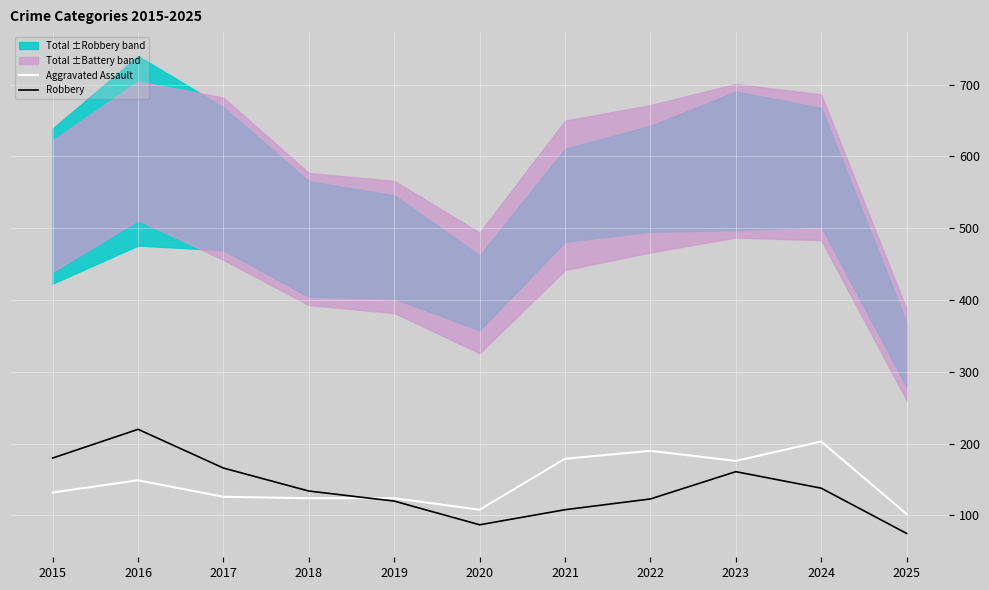

At which category is the sum across all series the highest?

2016